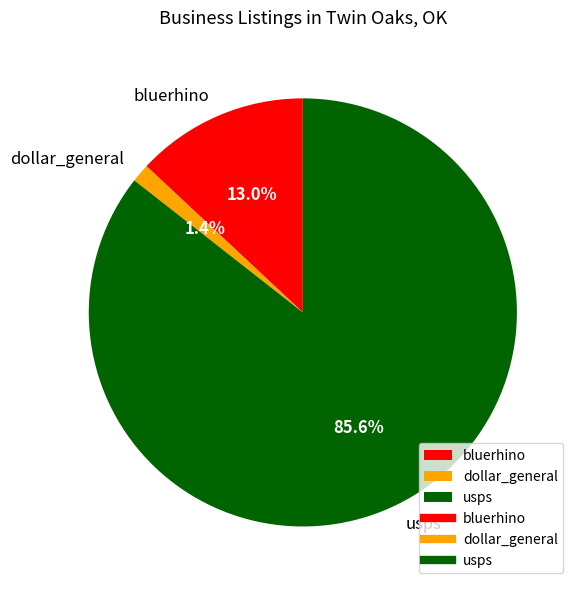

The bluerhino slice represents 26% of the pie. True or false?

False